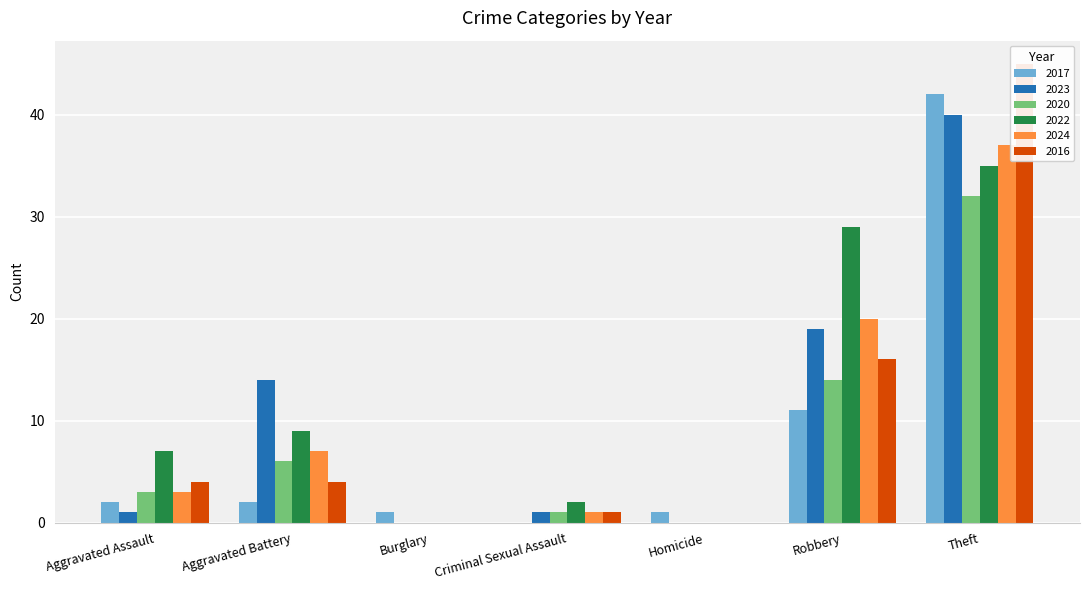

Which series changed the most between Aggravated Battery and Criminal Sexual Assault?

2023